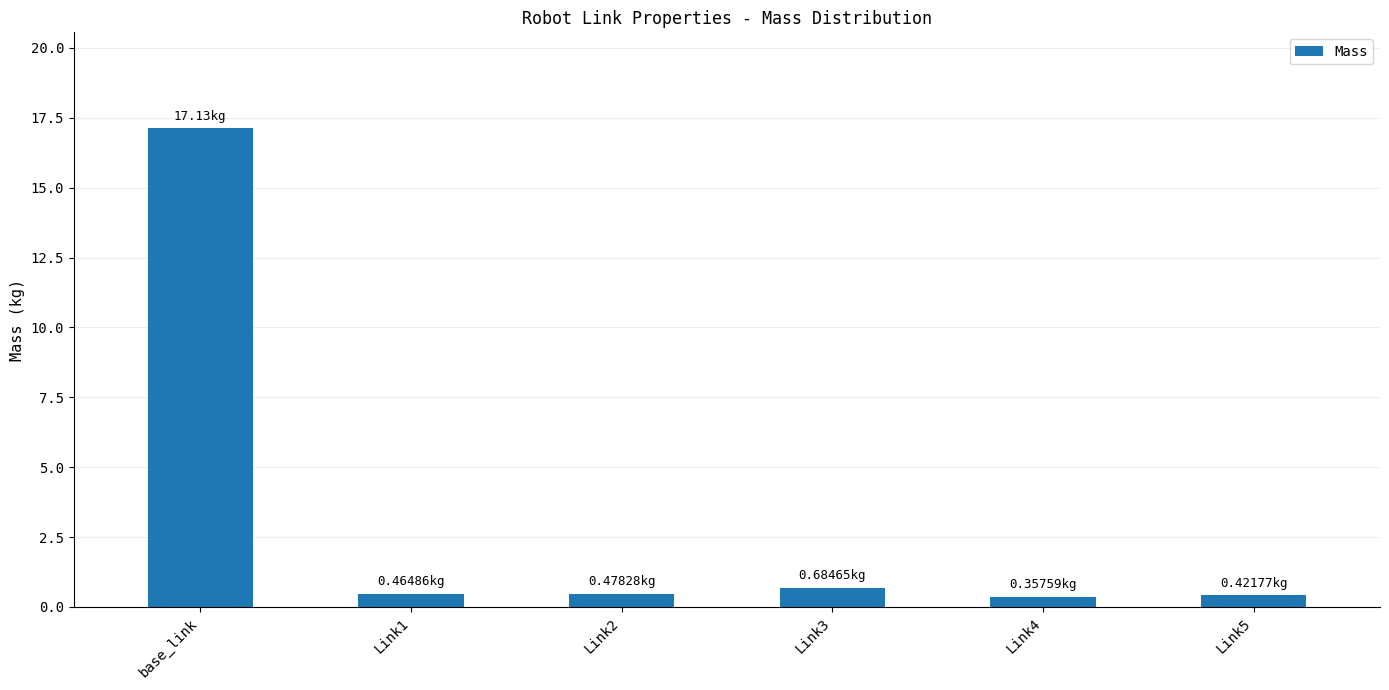

What is the minimum value shown in the chart?

0.4